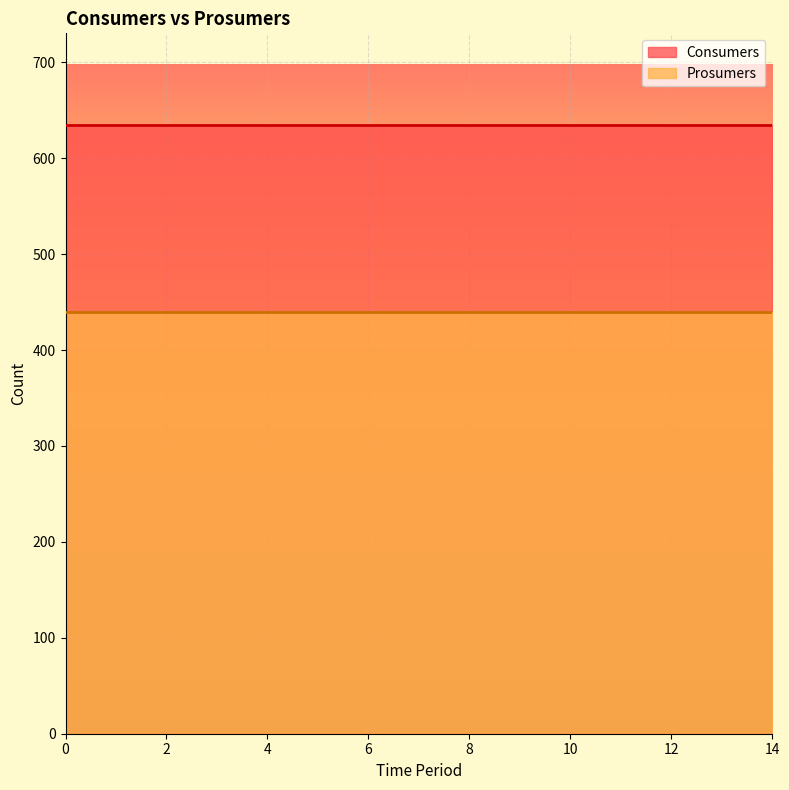

True or false: Prosumers and Consumers cross at least once.

False